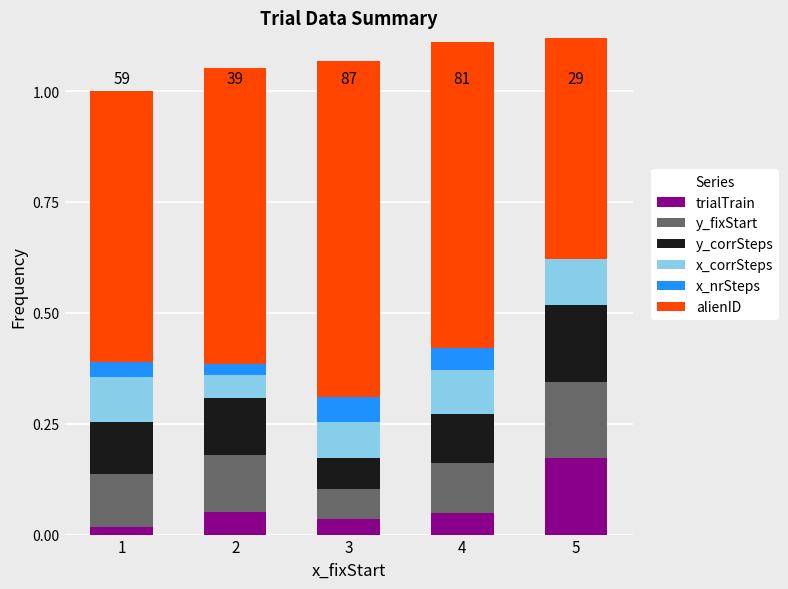

Reading left to right, extract all data points from this chart.

trialTrain: 1=0.0	2=0.1	3=0.0	4=0.0	5=0.2
y_fixStart: 1=0.1	2=0.1	3=0.1	4=0.1	5=0.2
y_corrSteps: 1=0.1	2=0.1	3=0.1	4=0.1	5=0.2
x_corrSteps: 1=0.1	2=0.1	3=0.1	4=0.1	5=0.1
x_nrSteps: 1=0.0	2=0.0	3=0.1	4=0.0	5=0.0
alienID: 1=0.6	2=0.7	3=0.8	4=0.7	5=0.6